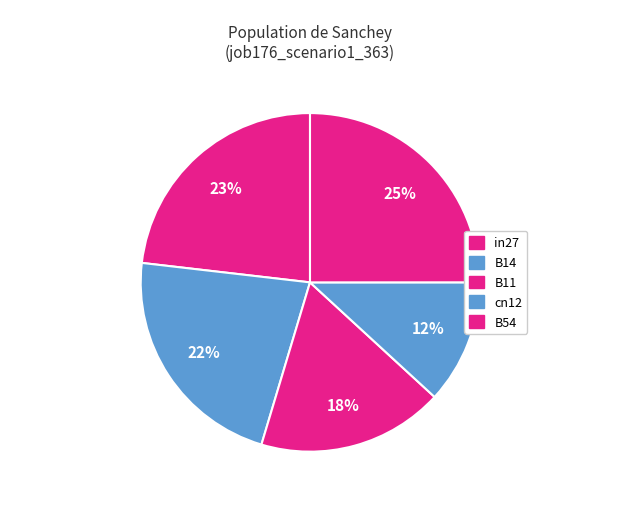

How many slices are in this pie chart?

5